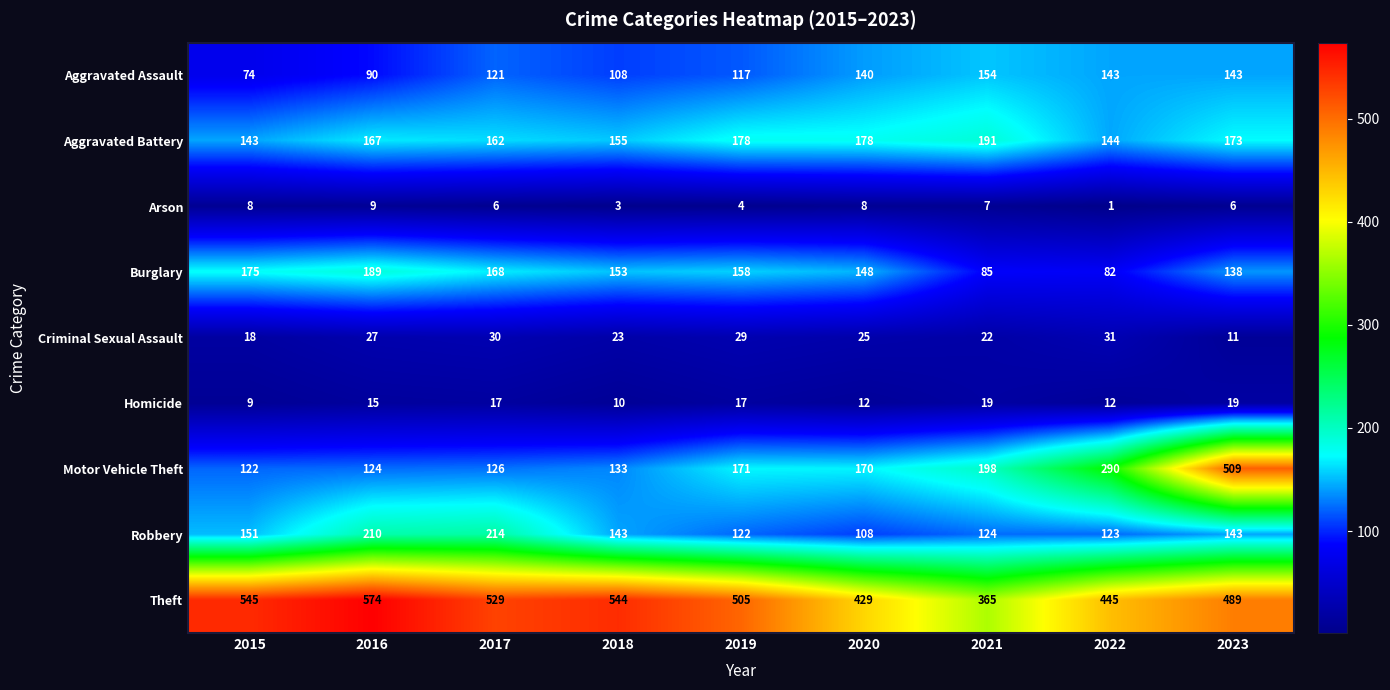

The Aggravated Assault series shows 84 at 2020. True or false?

False